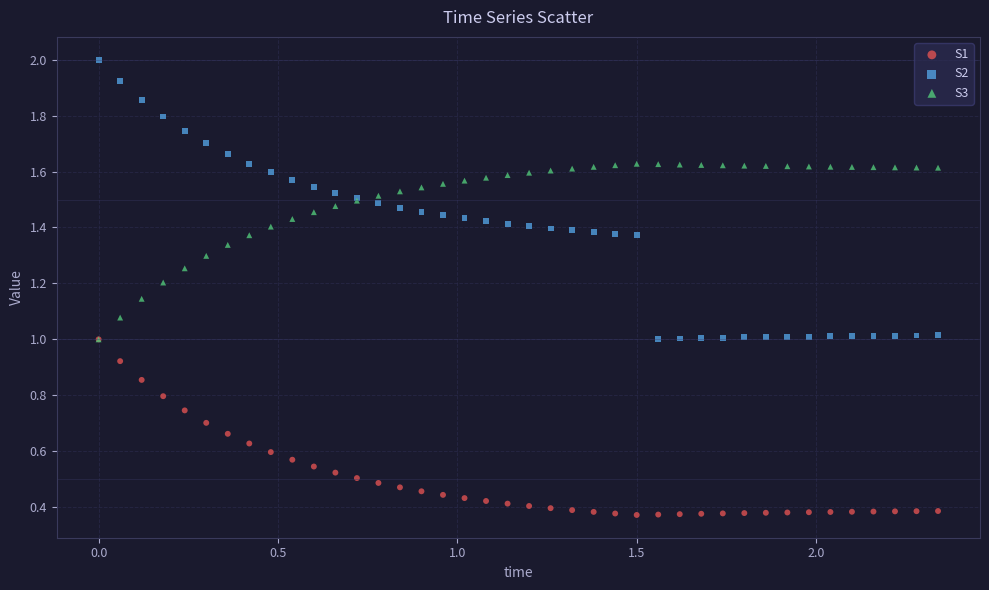

Which series has the widest spread of Y values?

S2